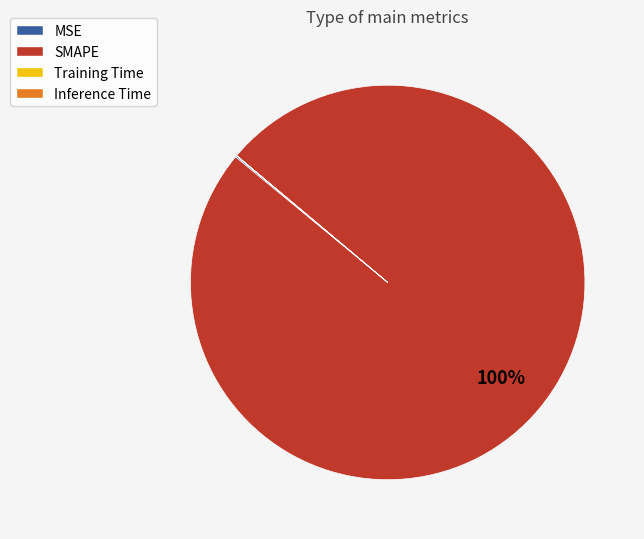

Which slice is the largest?

SMAPE